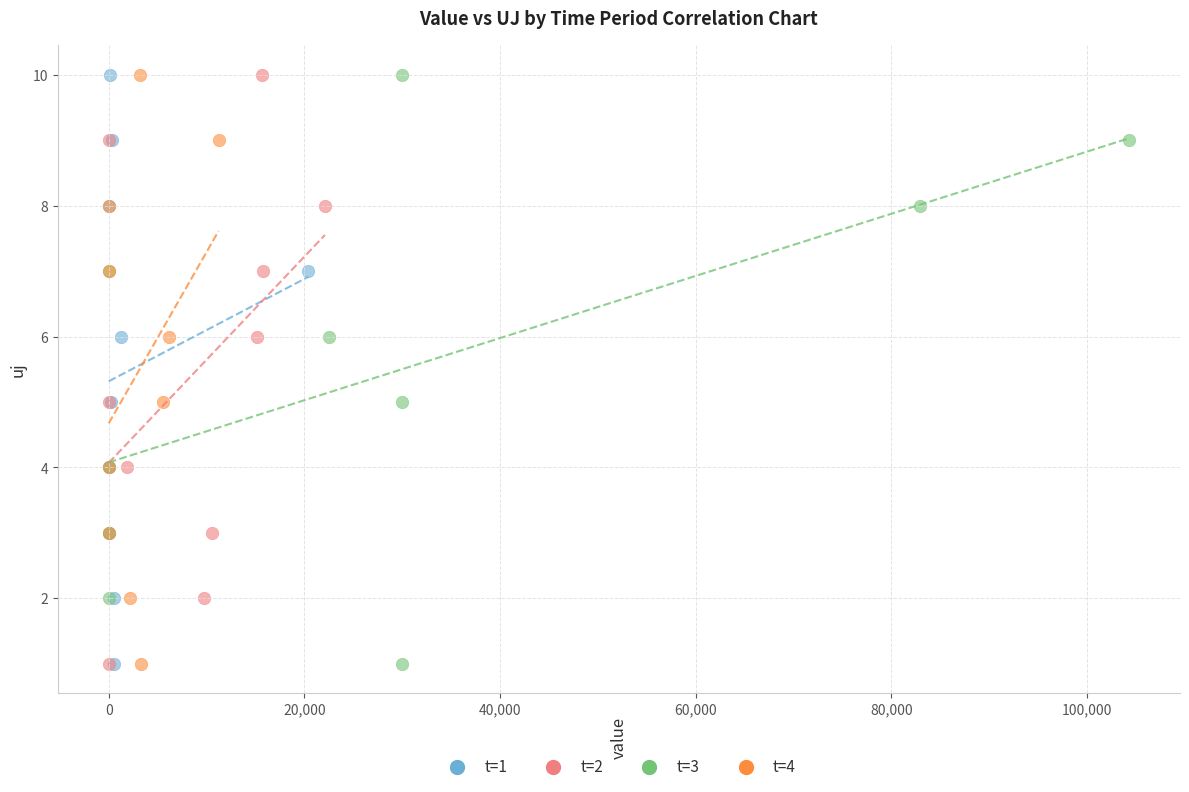

What are all the series names shown in the legend?

t=1, t=2, t=3, t=4